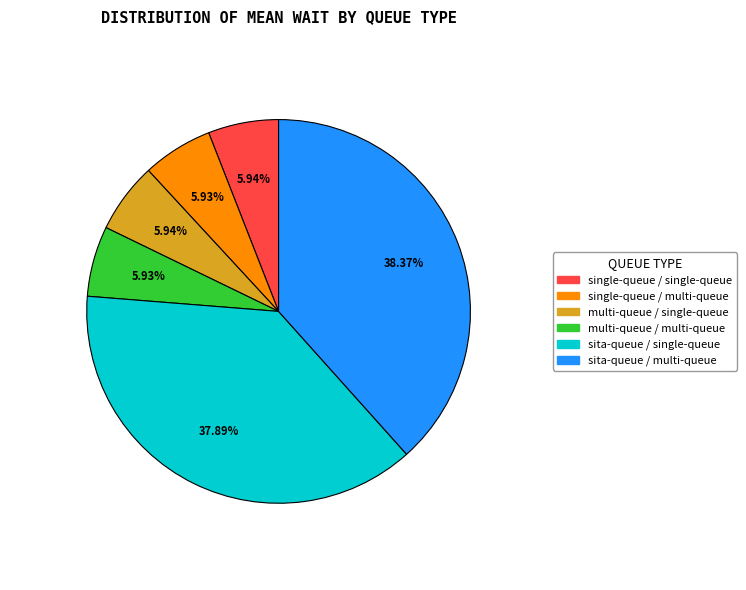

How many slices are in this pie chart?

6